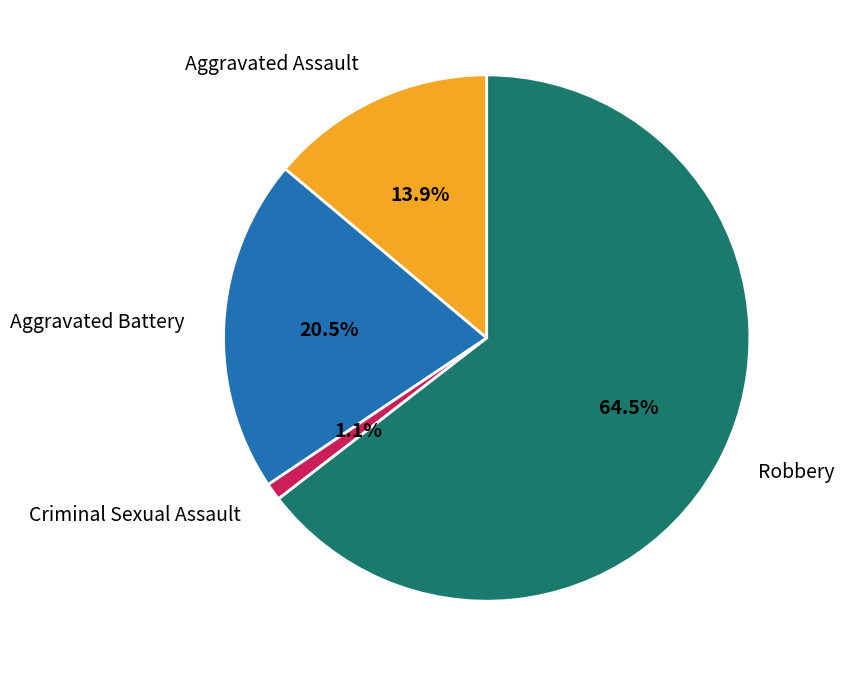

How many segments does this pie chart have?

4